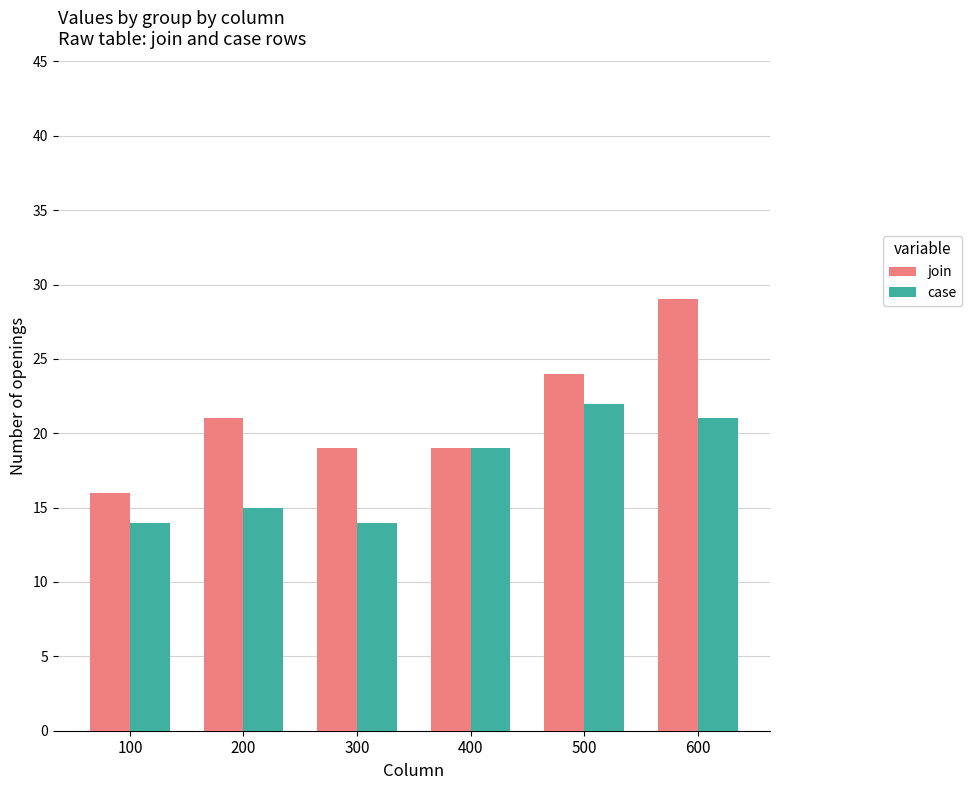

Reading right to left, list all the values displayed in this chart.

join: 29	24	19	19	21	16
case: 21	22	19	14	15	14